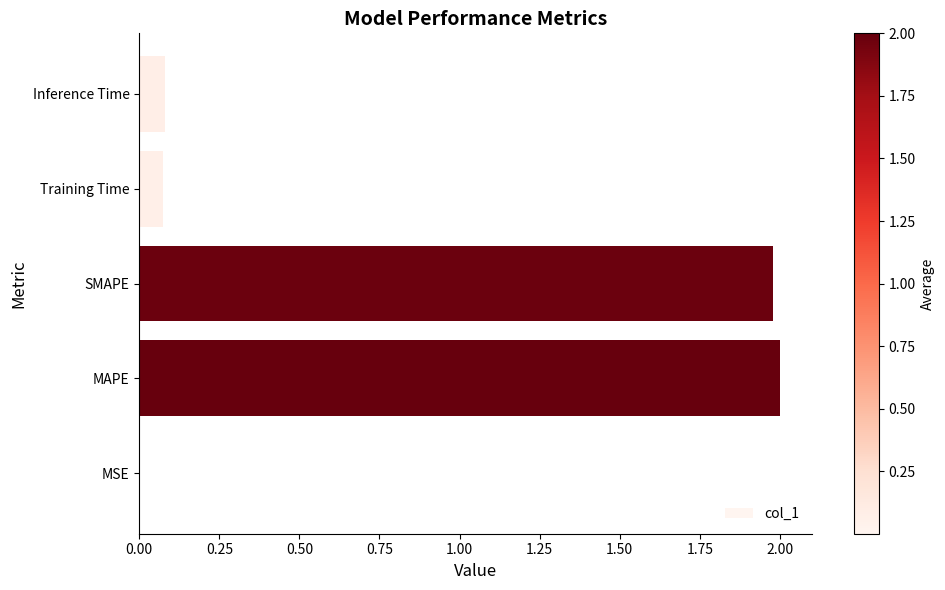

Which has a higher value, SMAPE or Training Time?

SMAPE